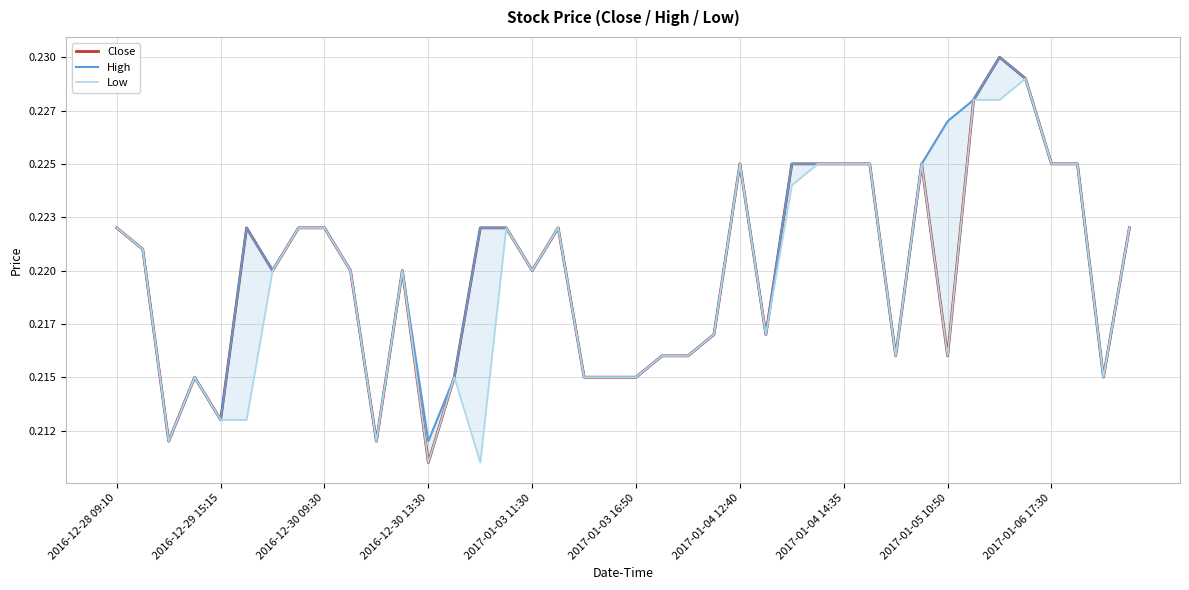

Which series has the widest spread of values?

Close